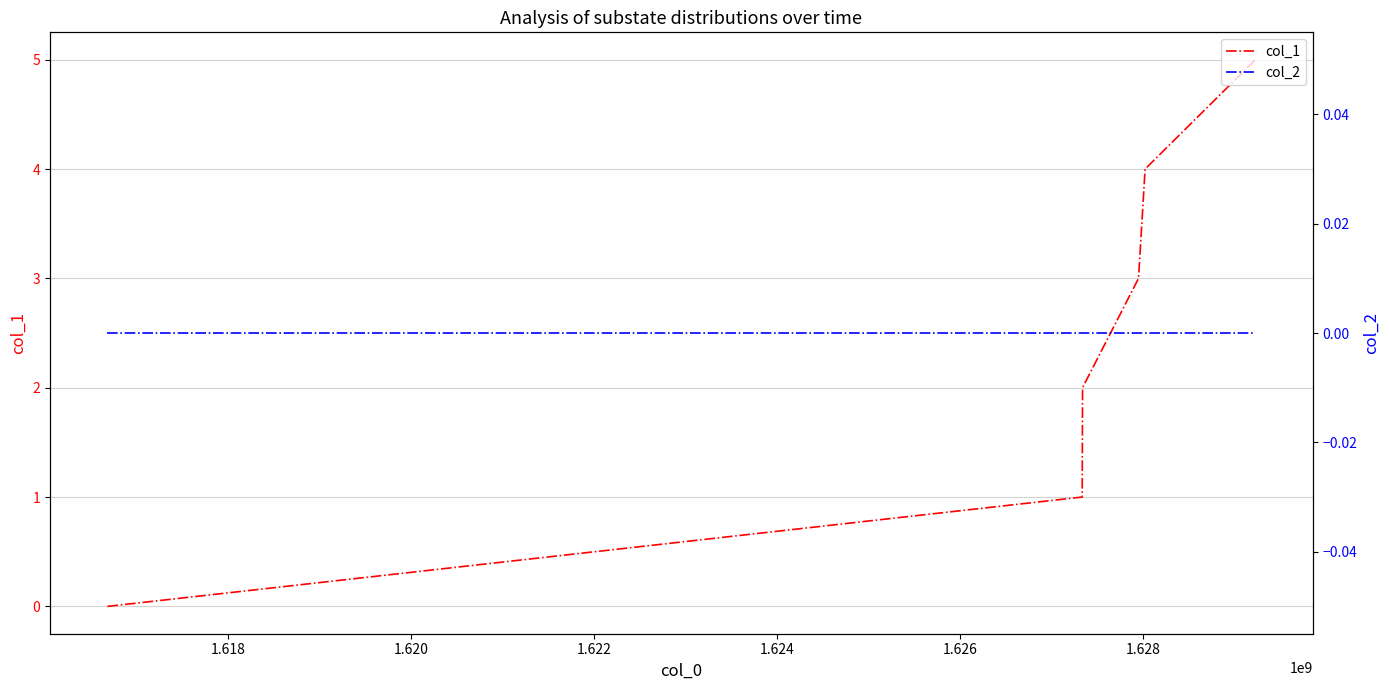

Is the value of col_2 at 1.624 greater than the value of col_1 at 1.624?

No